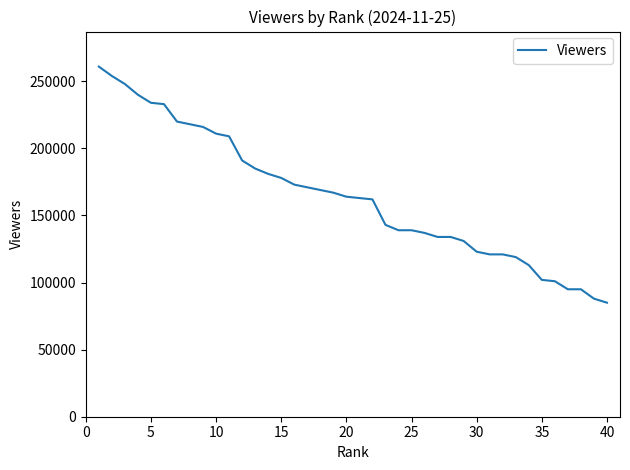

What is the smallest value displayed?

85000